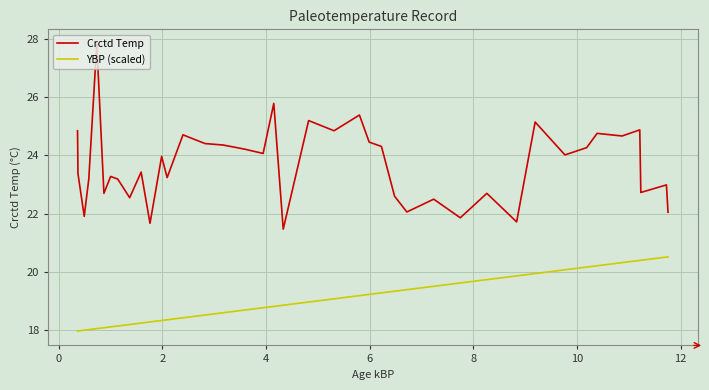

What is the difference between the maximum and minimum values in the Crctd Temp series?

6.4